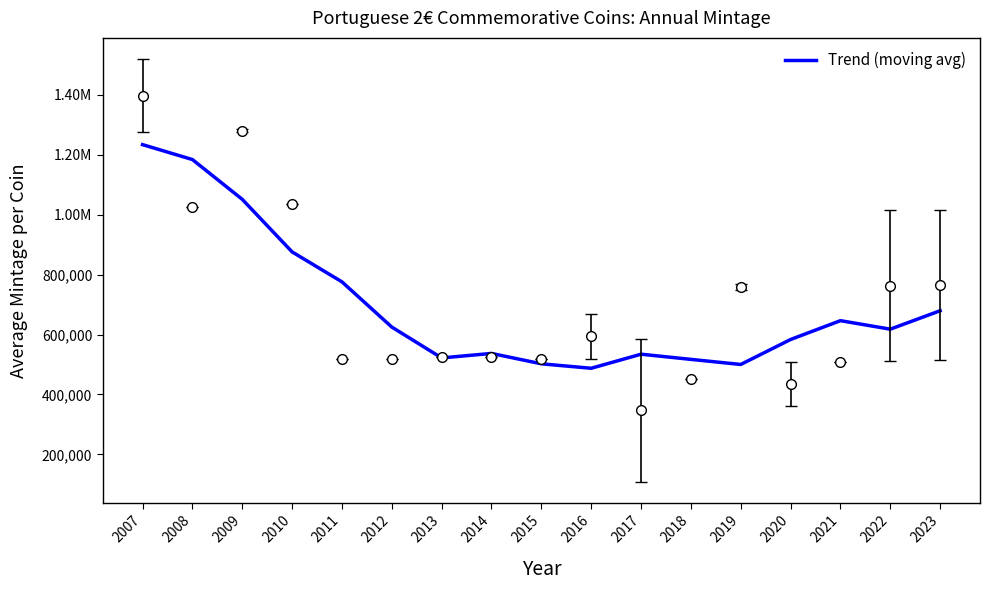

What is the change in value from 2009 to 2023?

-372000.0